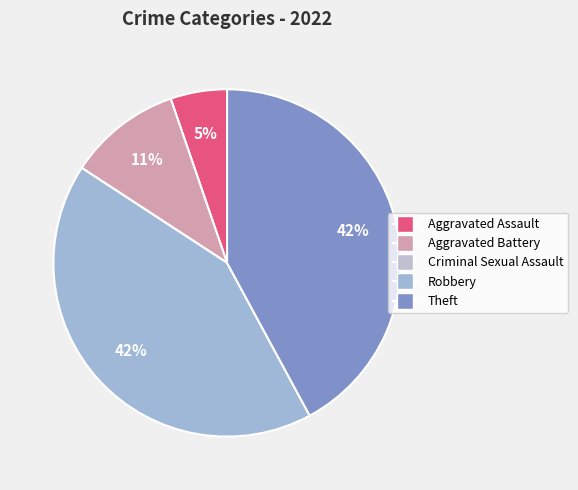

Is Aggravated Assault the majority of the pie?

No